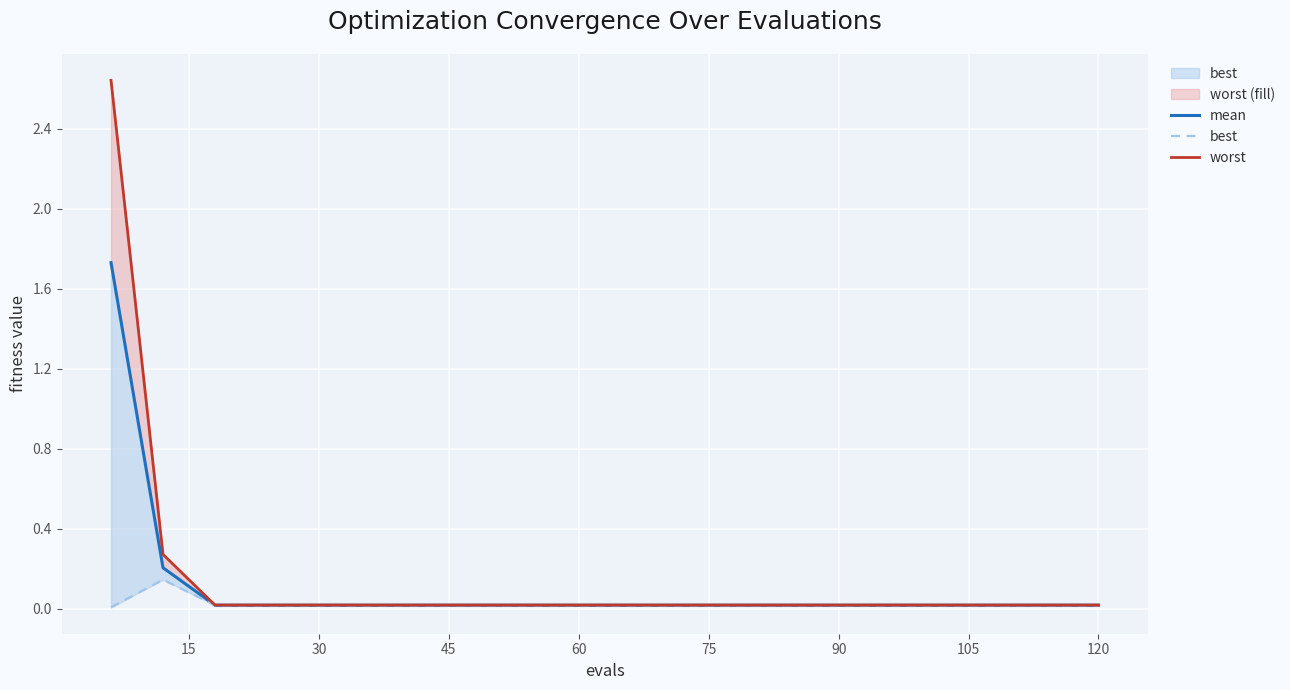

How many distinct data groups are displayed?

3